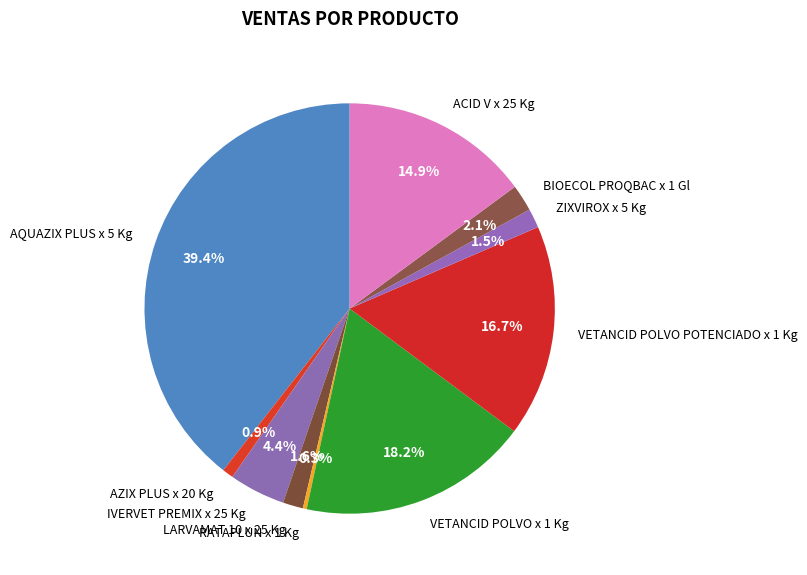

Does ZIXVIROX x 5 Kg represent more than half of the total?

No